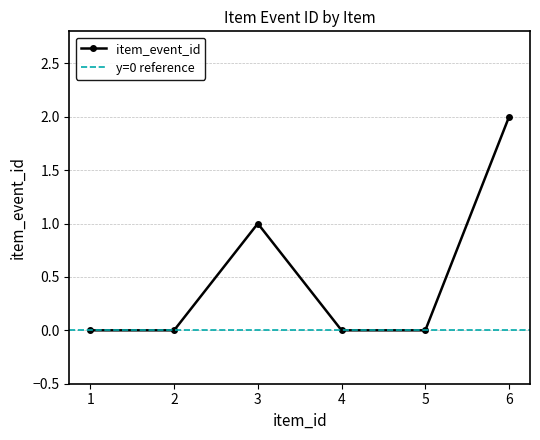

What is the difference between the maximum and second lowest values?

2